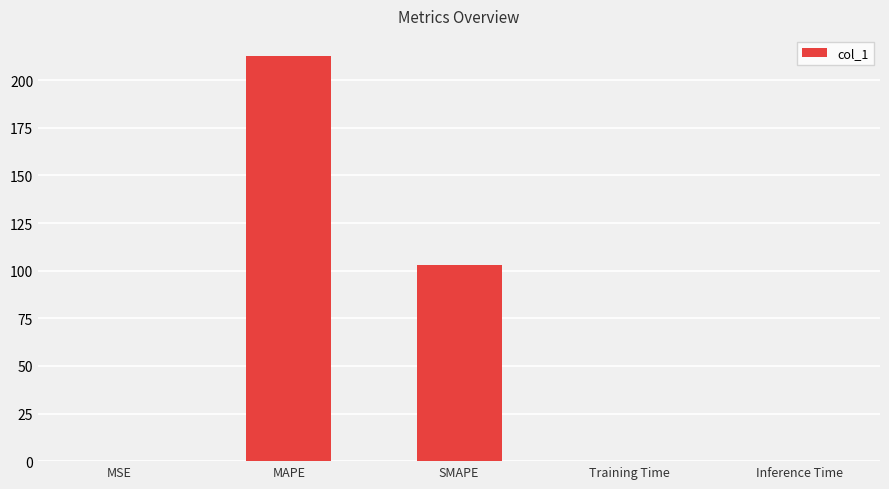

What is the ratio of the value at SMAPE to the value at MAPE?

0.5